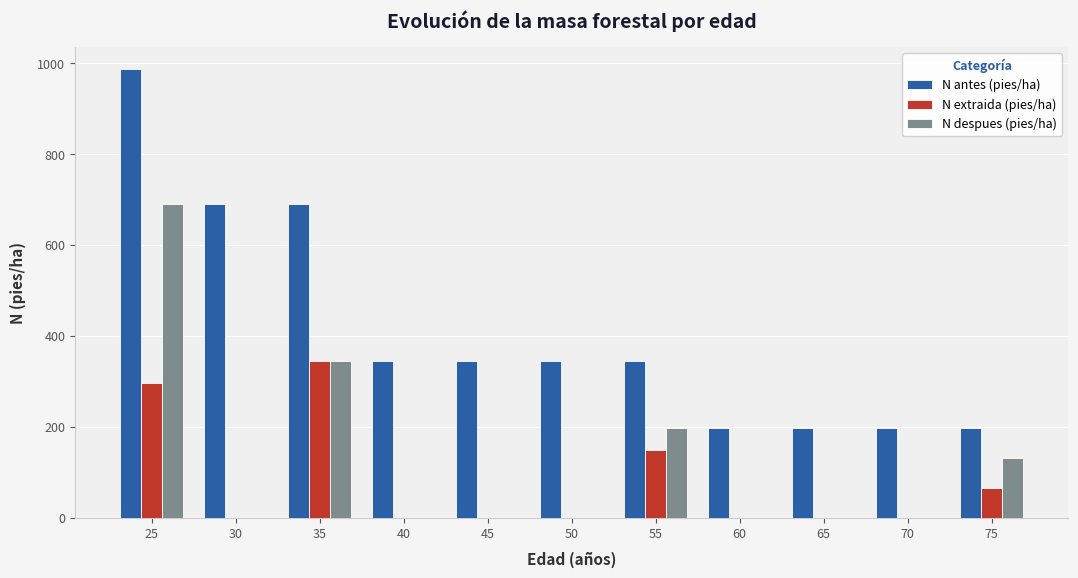

What is the maximum value for N extraida (pies/ha)?

345.4